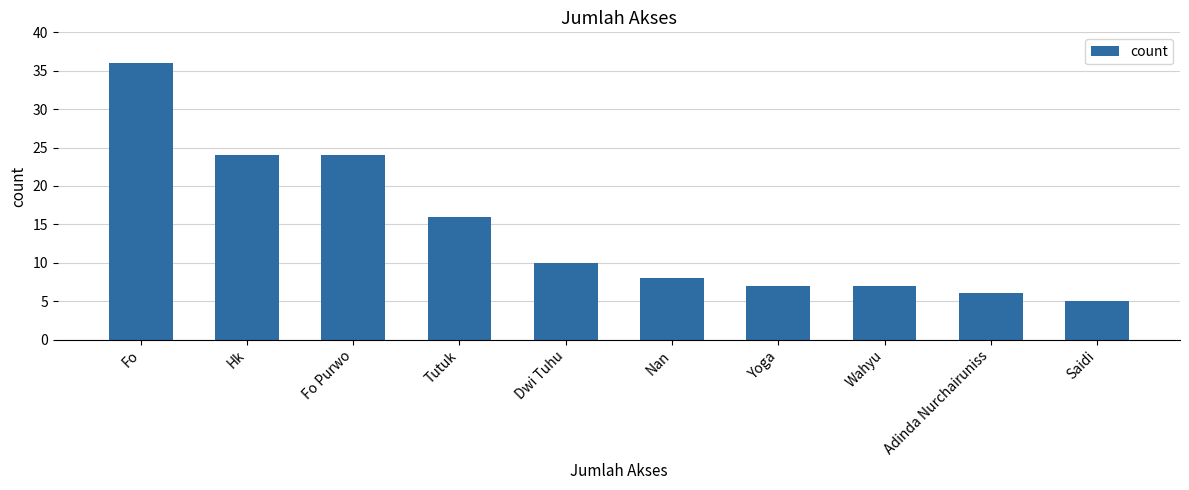

The value at Tutuk is 3. True or false?

False